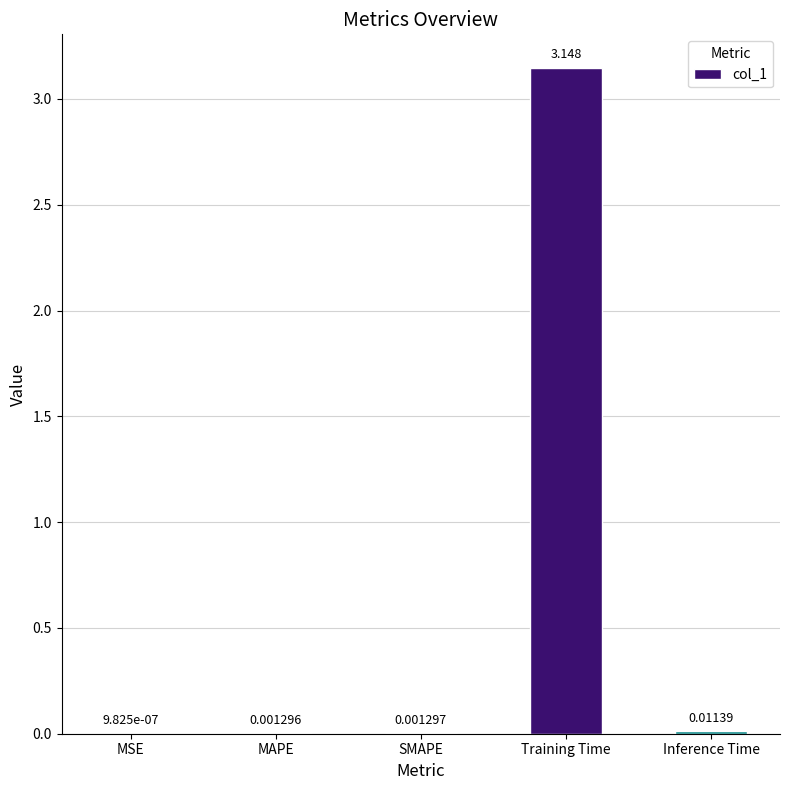

Which category has the highest value across all series?

Training Time